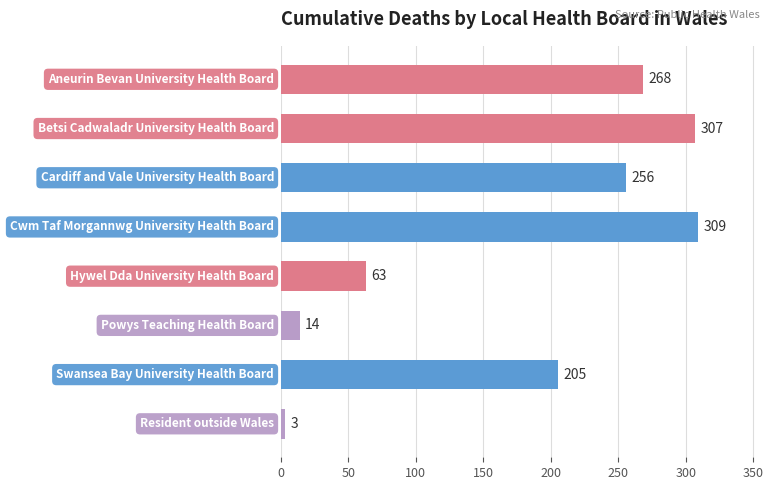

What is the minimum value shown in the chart?

3